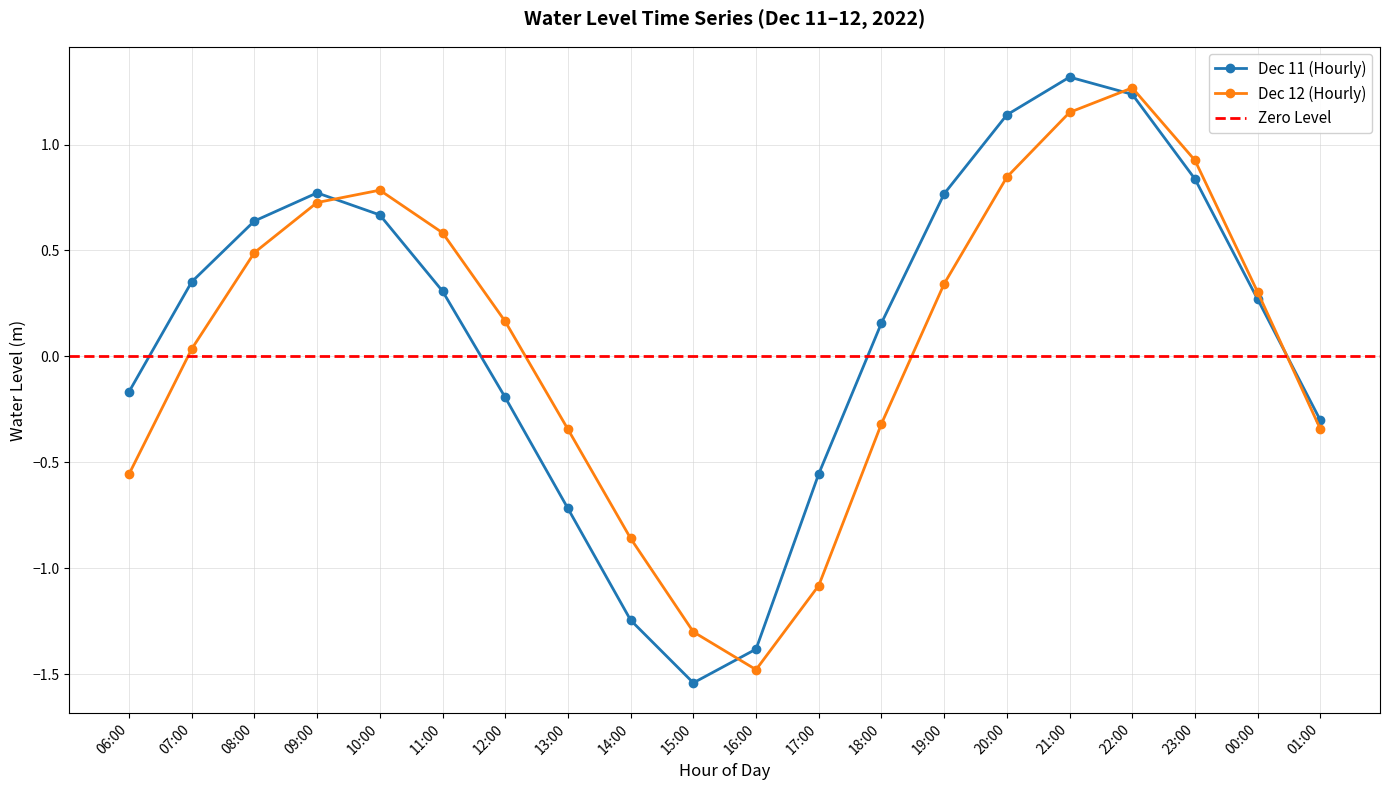

At which category does Dec 12 (Hourly) reach its first local peak?

10:00